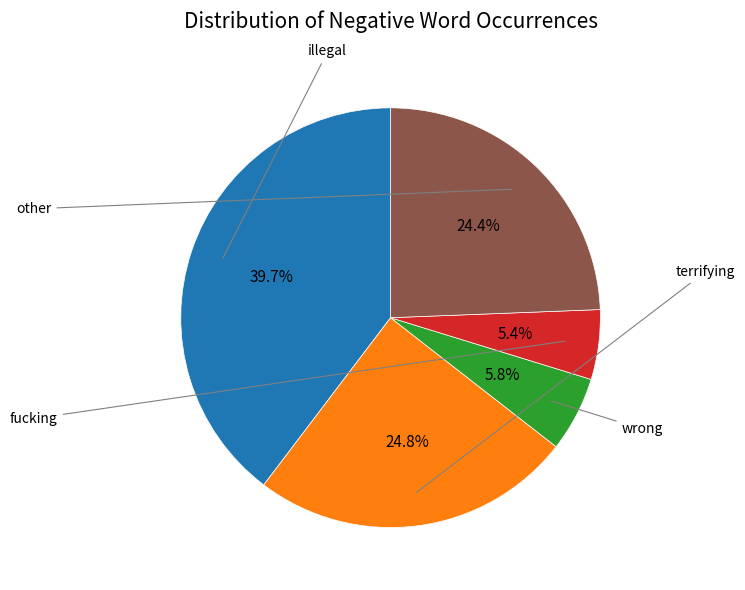

Is there a majority slice in this chart?

No